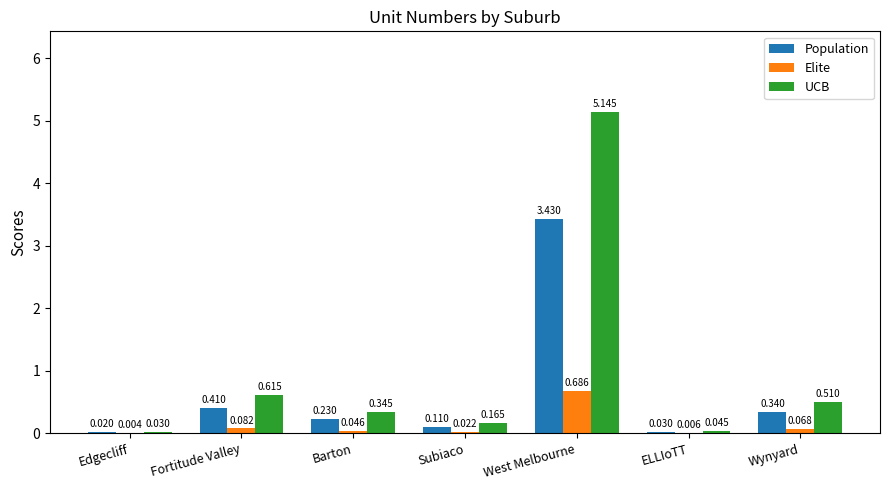

What are all the series names shown in the legend?

Population, Elite, UCB